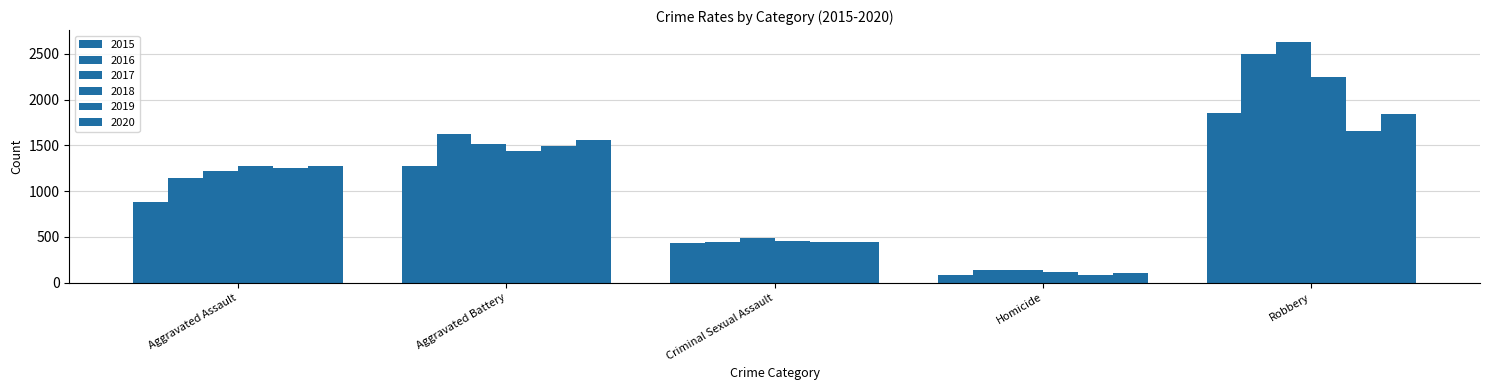

Which category has the highest value in the 2016 series?

Robbery